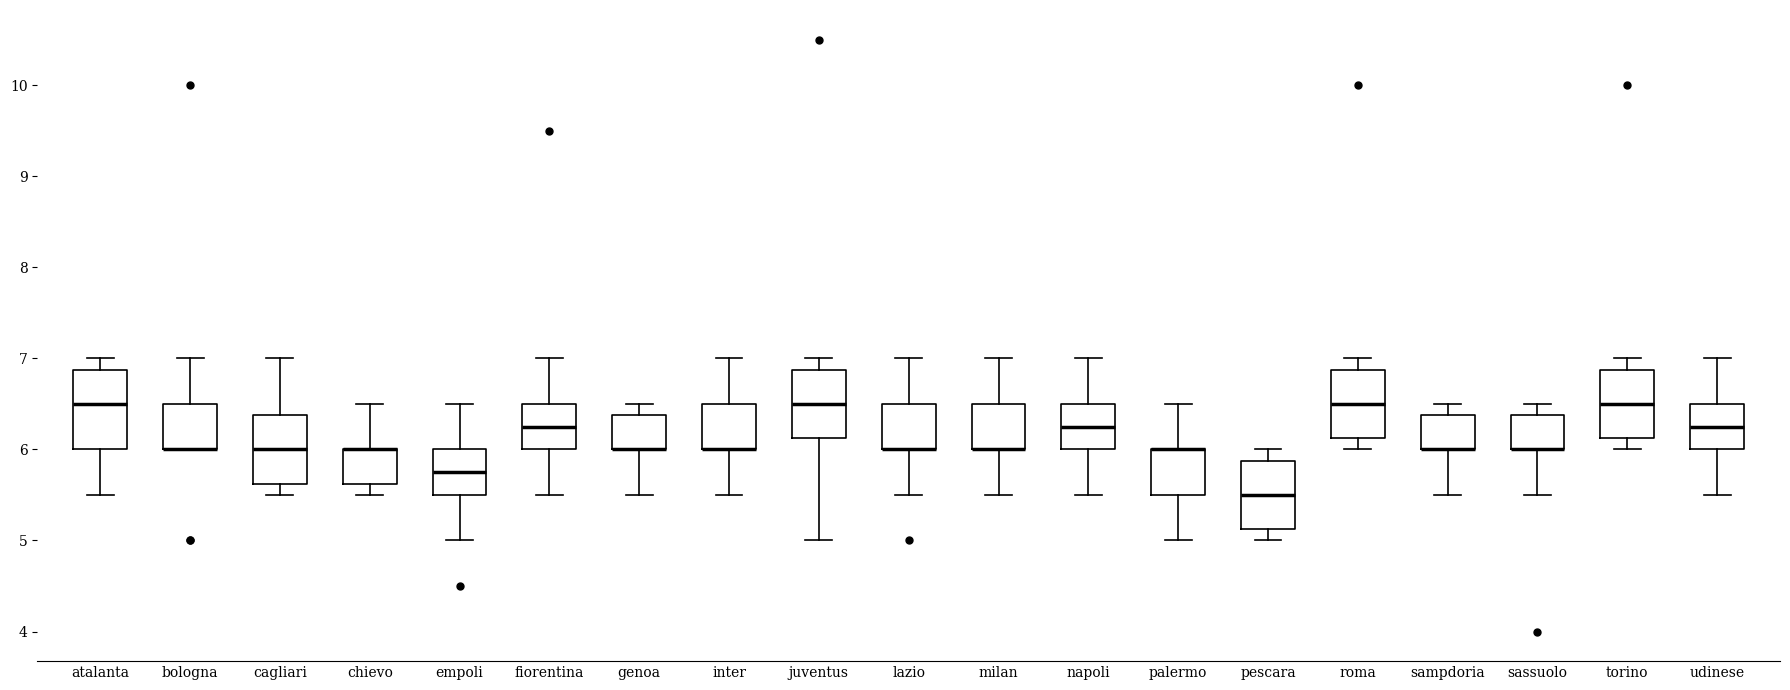

Reading left to right, transcribe this box plot: for each box, give where its median line is, the range the box spans, and where its two whiskers end, as read against the y-axis. The values are not printed on the chart, so give them approximately, as read against the axis.

atalanta: median 6.5, box 6.0 to 6.9, whiskers 5.5 to 7.0
bologna: median 6.0 (drawn on the box's lower edge), box 6.0 to 6.5, whiskers 6.0 to 7.0
cagliari: median 6.0, box 5.6 to 6.4, whiskers 5.5 to 7.0
chievo: median 6.0 (drawn on the box's upper edge), box 5.6 to 6.0, whiskers 5.5 to 6.5
empoli: median 5.8, box 5.5 to 6.0, whiskers 5.0 to 6.5
fiorentina: median 6.3, box 6.0 to 6.5, whiskers 5.5 to 7.0
genoa: median 6.0 (drawn on the box's lower edge), box 6.0 to 6.4, whiskers 5.5 to 6.5
inter: median 6.0 (drawn on the box's lower edge), box 6.0 to 6.5, whiskers 5.5 to 7.0
juventus: median 6.5, box 6.1 to 6.9, whiskers 5.0 to 7.0
lazio: median 6.0 (drawn on the box's lower edge), box 6.0 to 6.5, whiskers 5.5 to 7.0
milan: median 6.0 (drawn on the box's lower edge), box 6.0 to 6.5, whiskers 5.5 to 7.0
napoli: median 6.3, box 6.0 to 6.5, whiskers 5.5 to 7.0
palermo: median 6.0 (drawn on the box's upper edge), box 5.5 to 6.0, whiskers 5.0 to 6.5
pescara: median 5.5, box 5.1 to 5.9, whiskers 5.0 to 6.0
roma: median 6.5, box 6.1 to 6.9, whiskers 6.0 to 7.0
sampdoria: median 6.0 (drawn on the box's lower edge), box 6.0 to 6.4, whiskers 5.5 to 6.5
sassuolo: median 6.0 (drawn on the box's lower edge), box 6.0 to 6.4, whiskers 5.5 to 6.5
torino: median 6.5, box 6.1 to 6.9, whiskers 6.0 to 7.0
udinese: median 6.3, box 6.0 to 6.5, whiskers 5.5 to 7.0